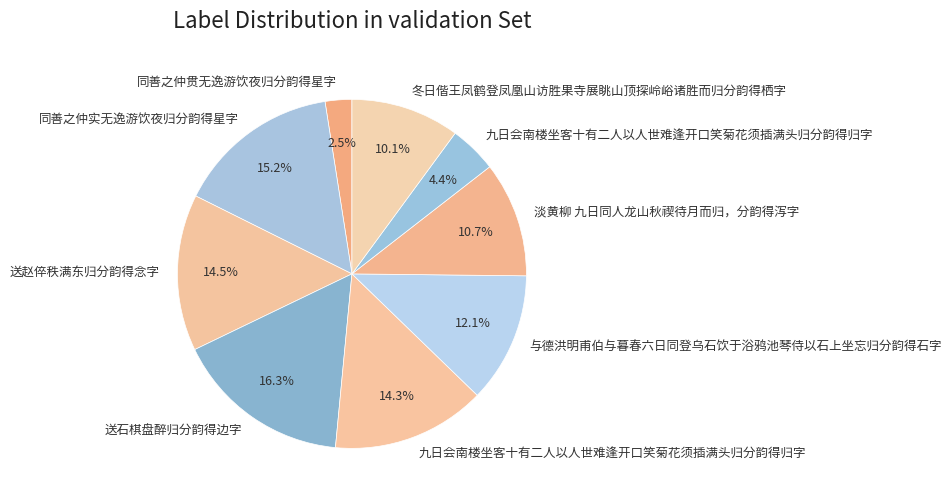

Which slice is the largest?

送石棋盘醉归分韵得边字